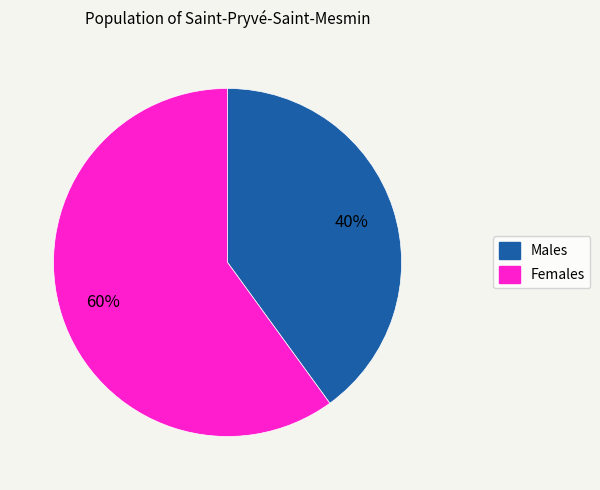

Is there any slice that represents more than half of the pie?

Yes